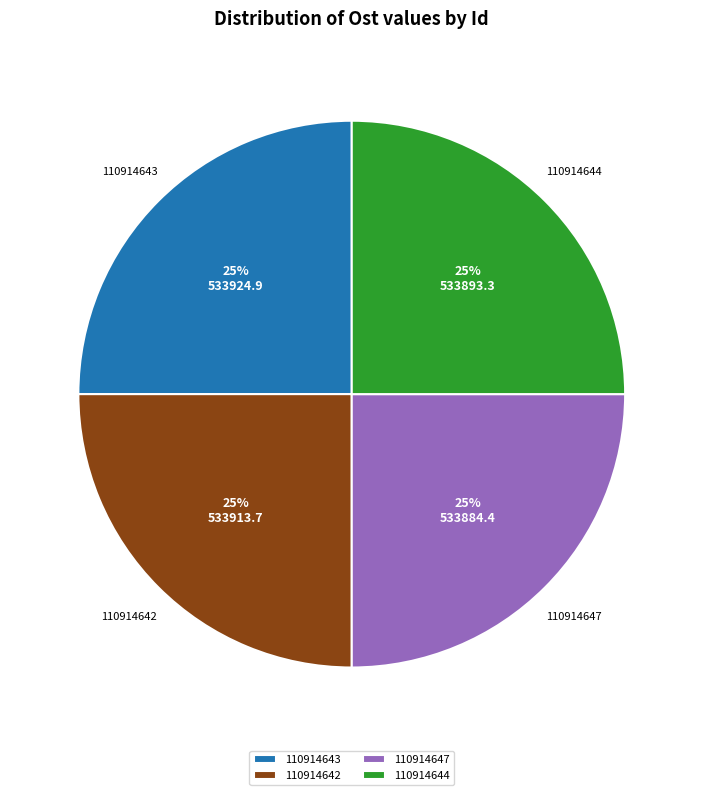

How many slices are in this pie chart?

4